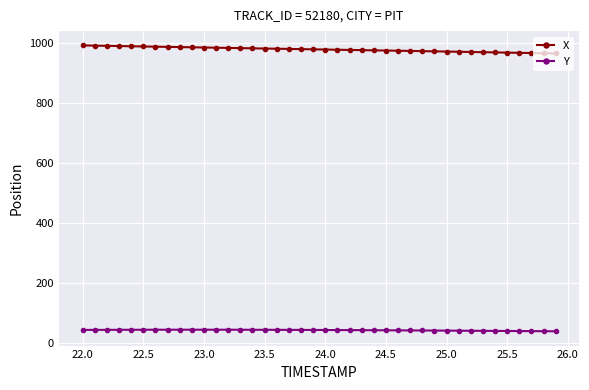

List the series in order of their peak value, highest first.

X, Y